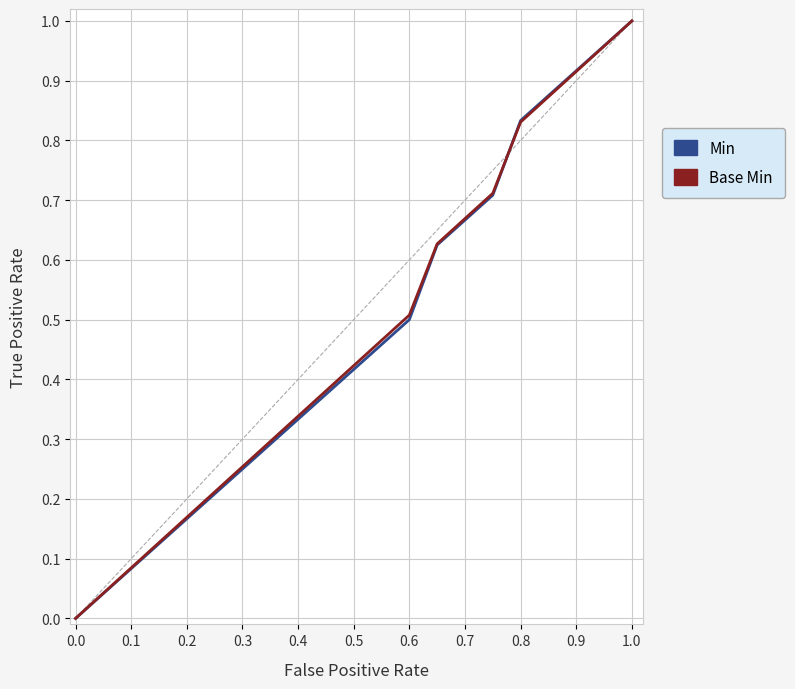

What are all the series names shown in the legend?

Min, Base Min